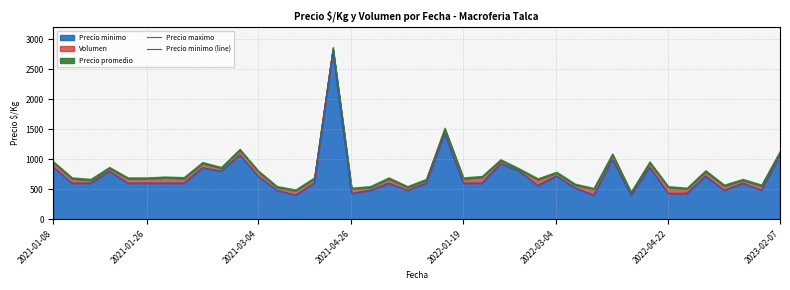

True or false: Precio maximo has more than 0 points higher than both neighbors.

True